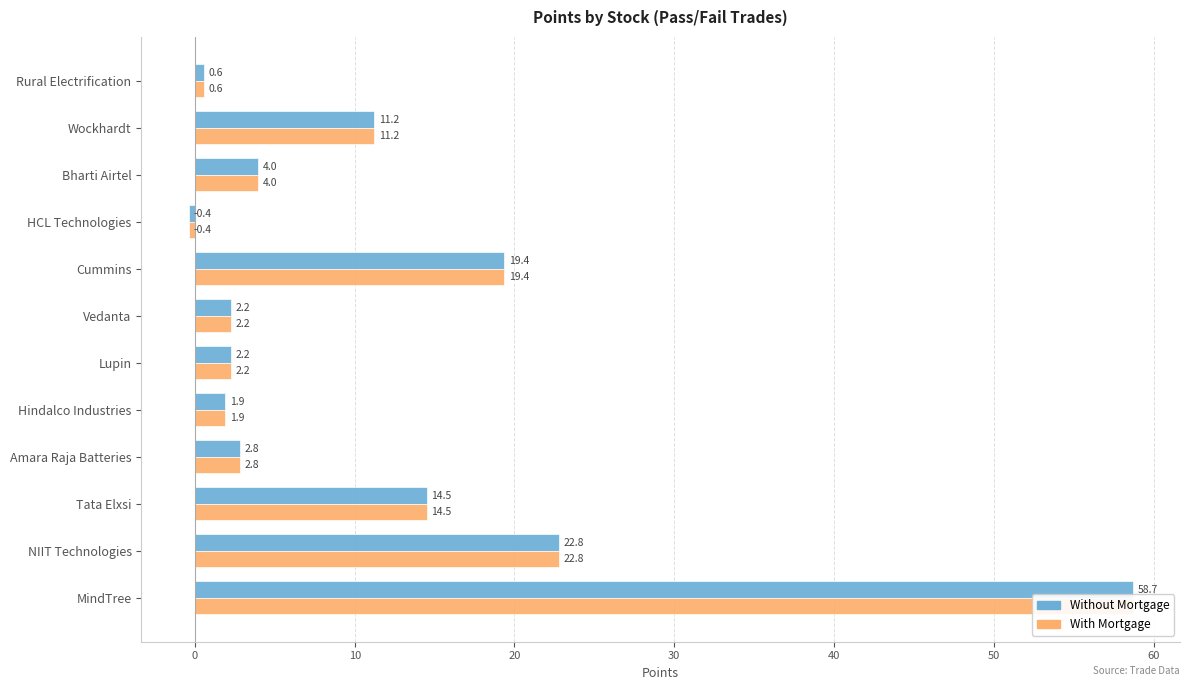

Reading left to right, transcribe all the data shown in this chart.

Without Mortgage: 0.6	11.2	4.0	-0.4	19.4	2.2	2.2	1.9	2.8	14.5	22.8	58.7
With Mortgage: 0.6	11.2	4.0	-0.4	19.4	2.2	2.2	1.9	2.8	14.5	22.8	58.7